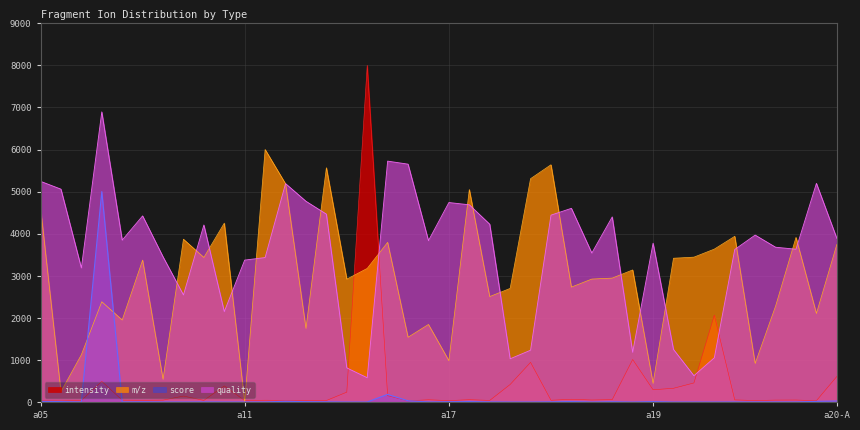

How many intersections are there between score and intensity?

4